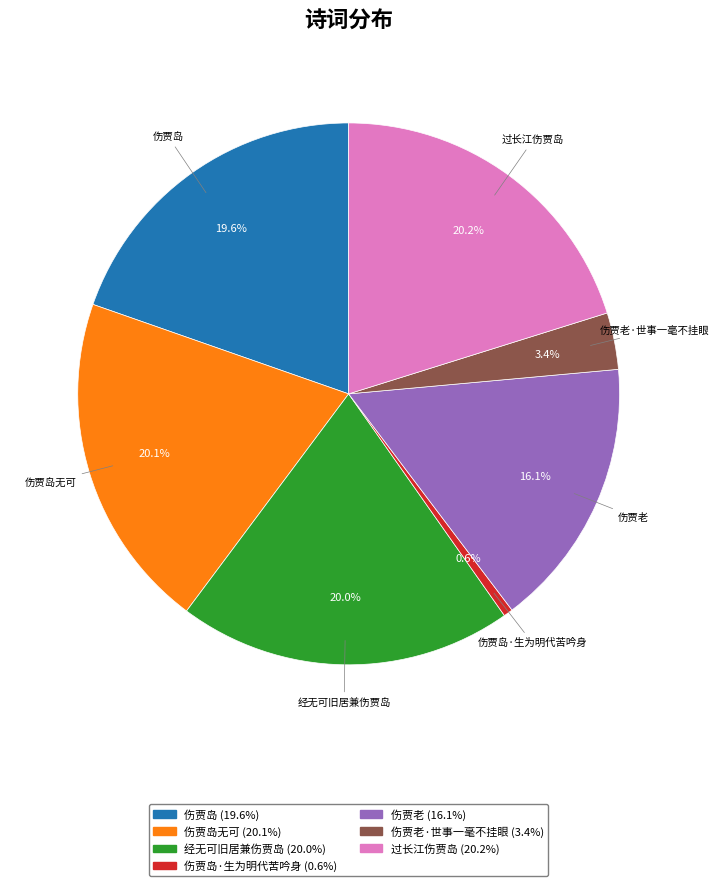

Does any single category account for the majority?

No